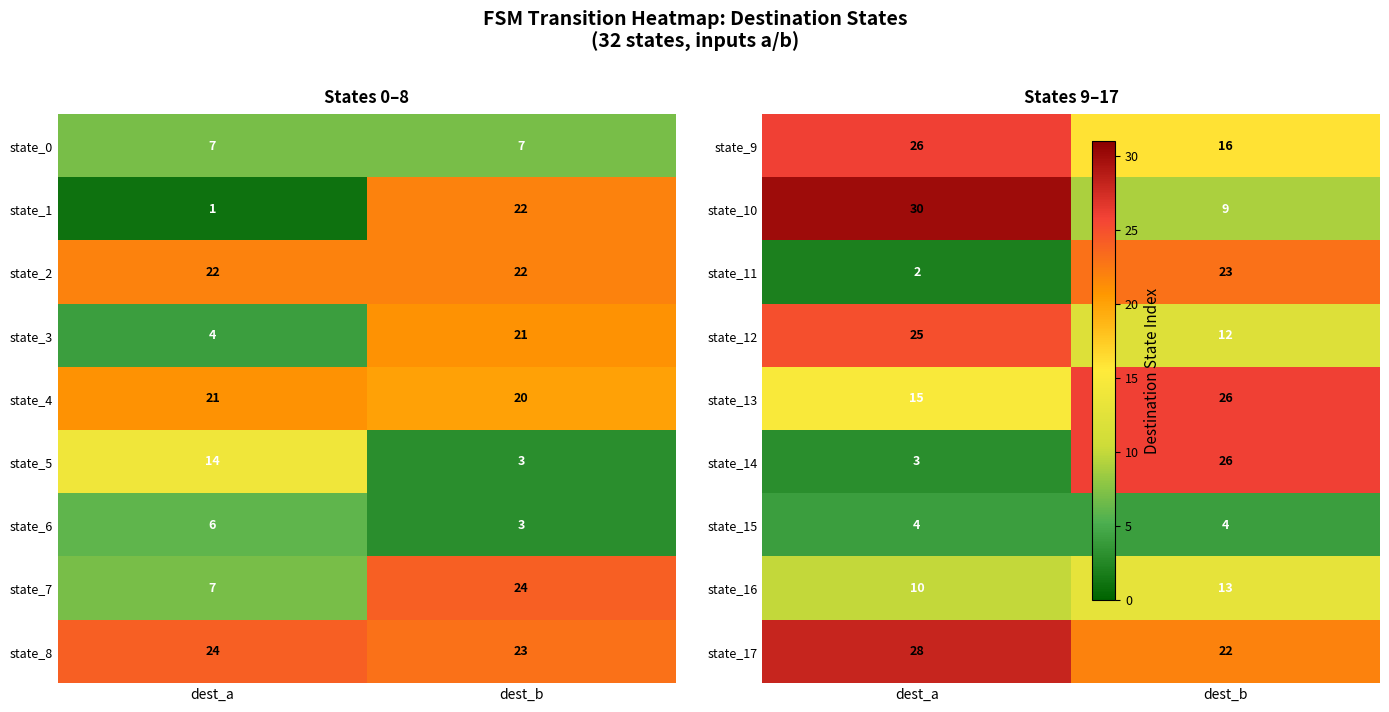

Where is state_3 nearest to the value 12?

dest_a